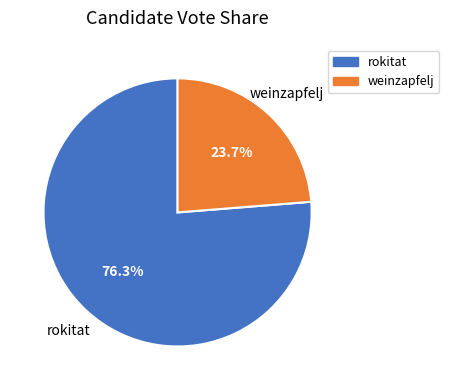

What portion of the pie excludes rokitat?

23.7%